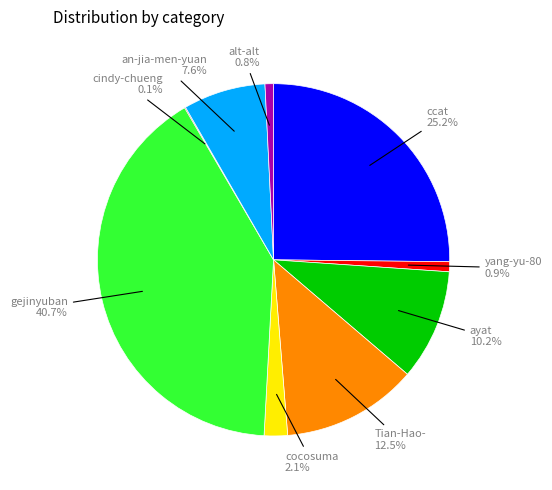

Which category has the biggest portion of the pie?

gejinyuban